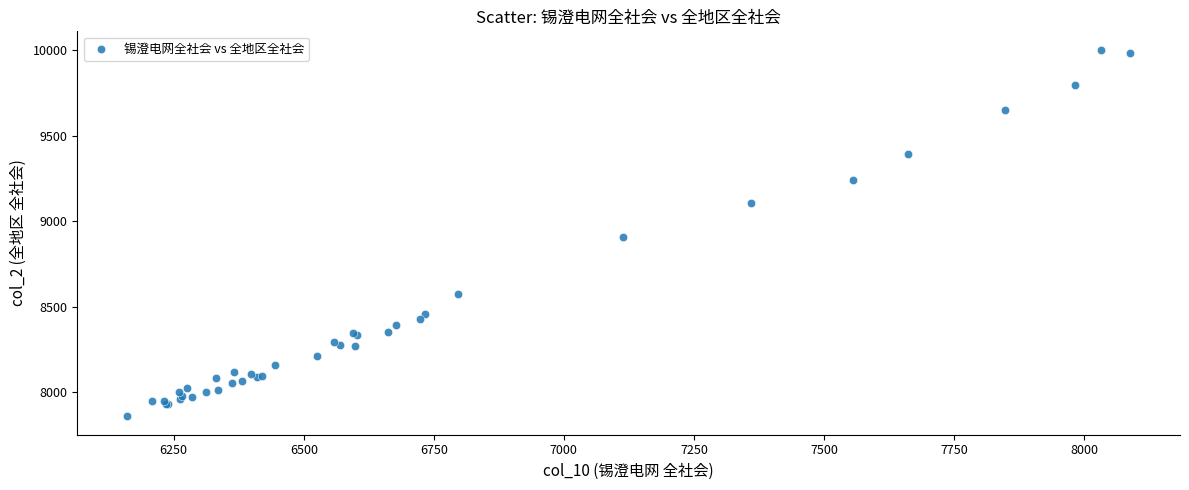

What Y value in the scatter plot is closest to 8931?

8906